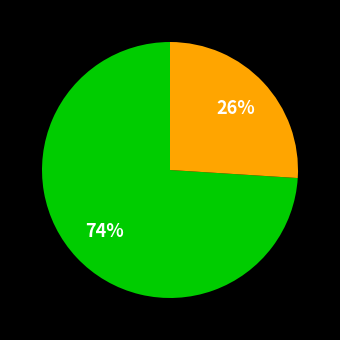

Is there any slice that represents more than half of the pie?

Yes